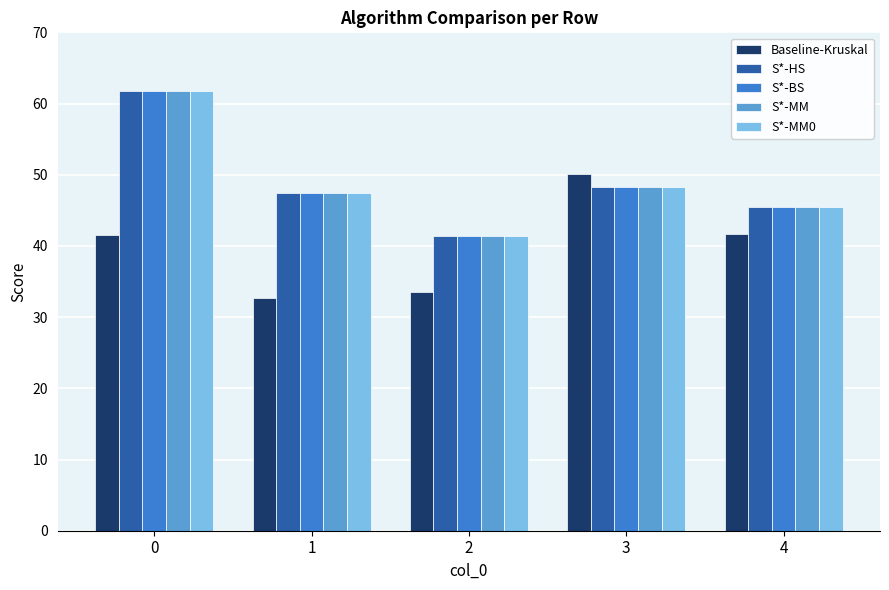

How many data points does each series have?

5